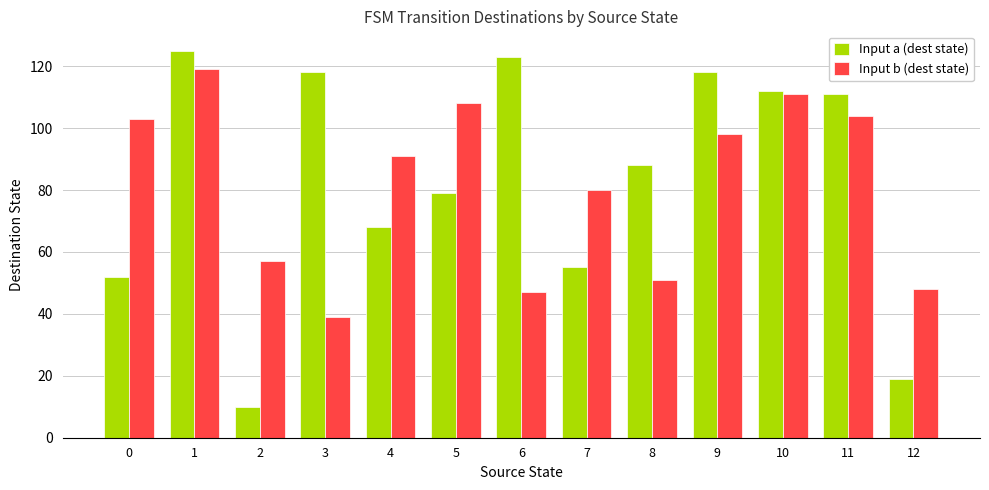

What is the total value across all series at 10?

223